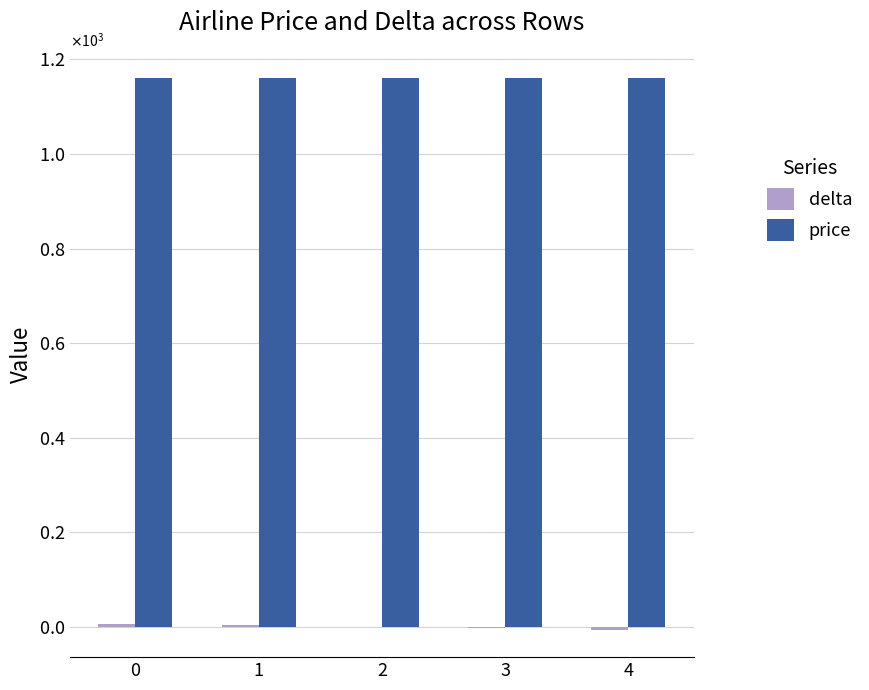

Which series has the largest total across all categories?

price